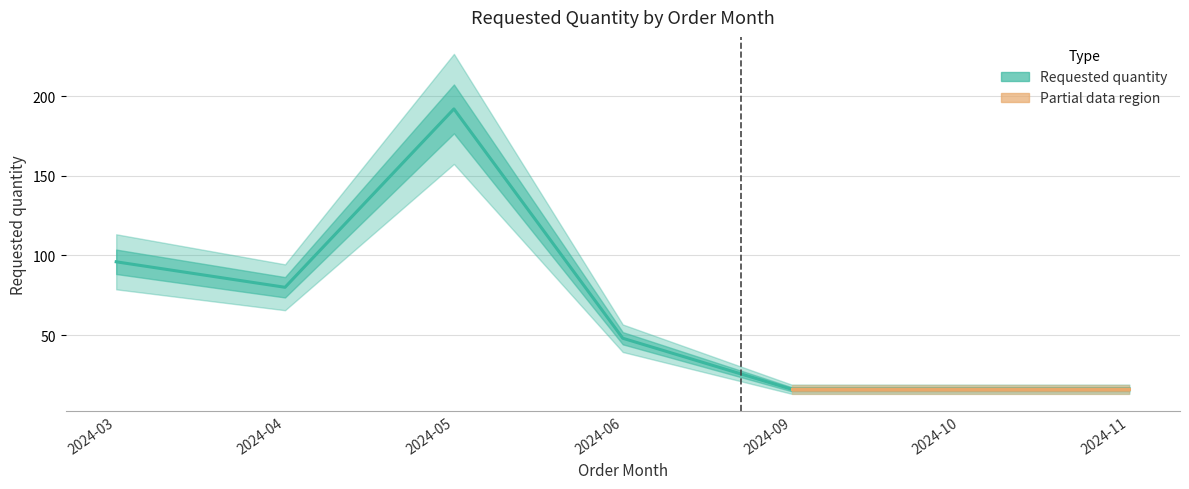

What is the difference between the maximum and second lowest values?

176